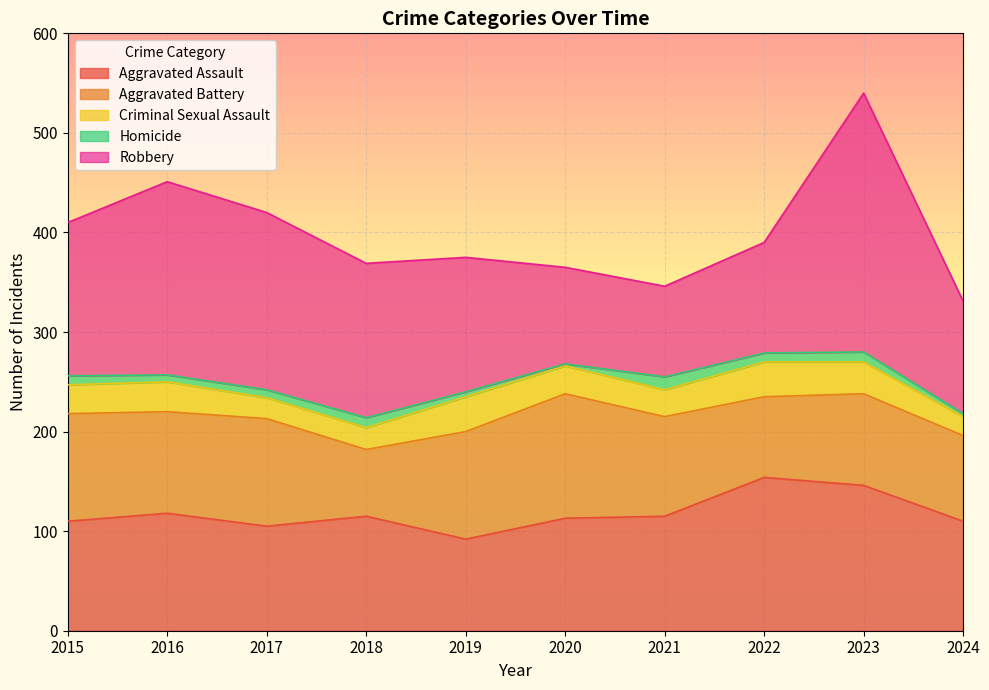

True or false: Homicide and Robbery cross at least once.

False